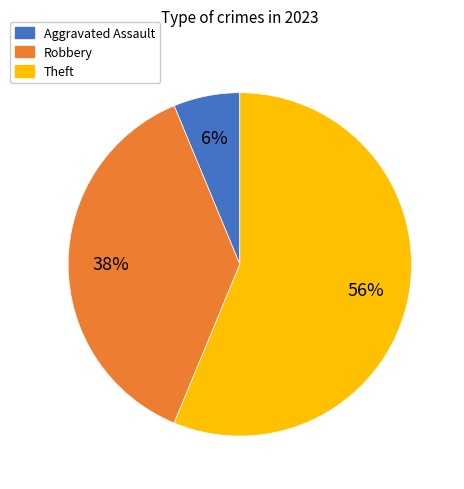

To the nearest percent, what portion does Theft represent?

56%